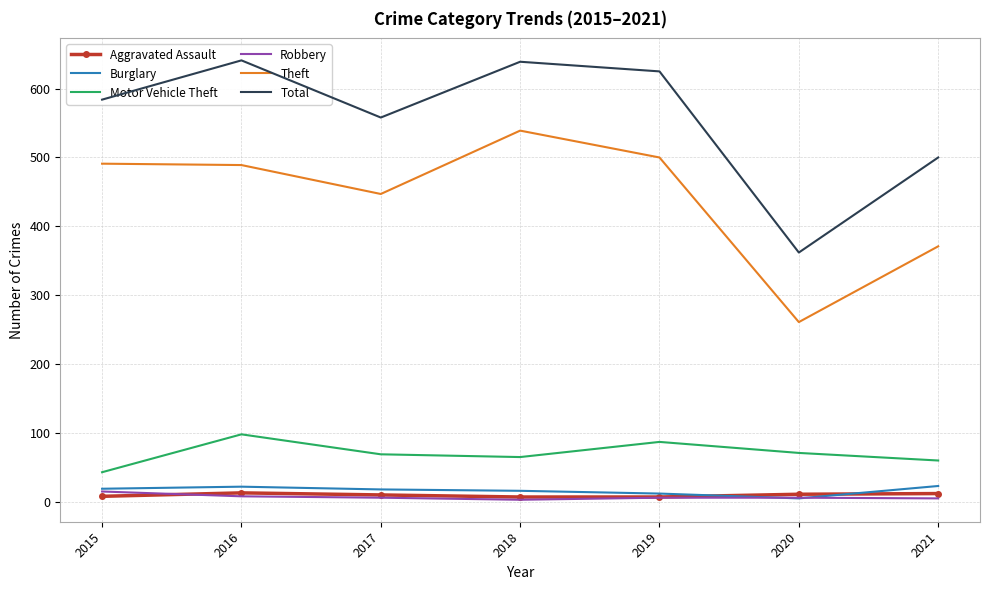

How many values in the Theft series exceed 489?

3